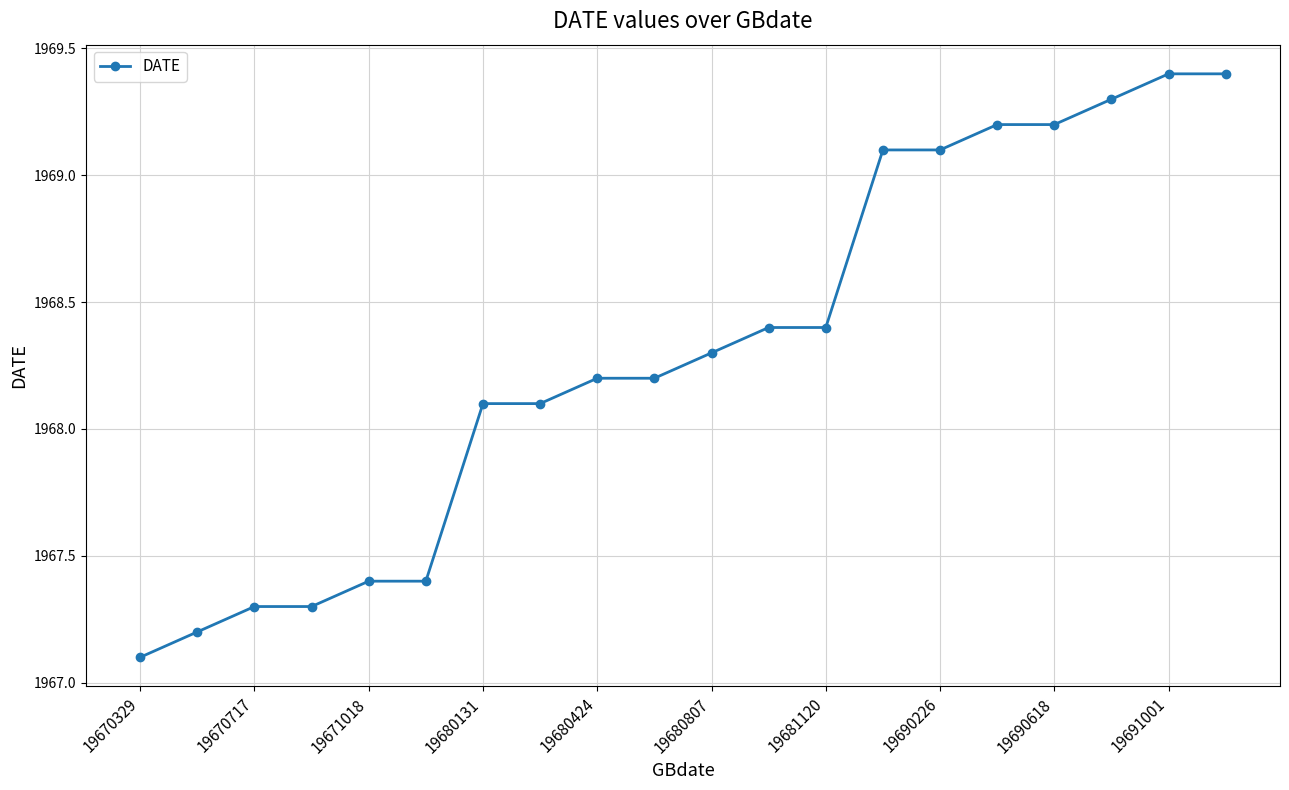

What is the difference between the maximum and minimum values?

2.3